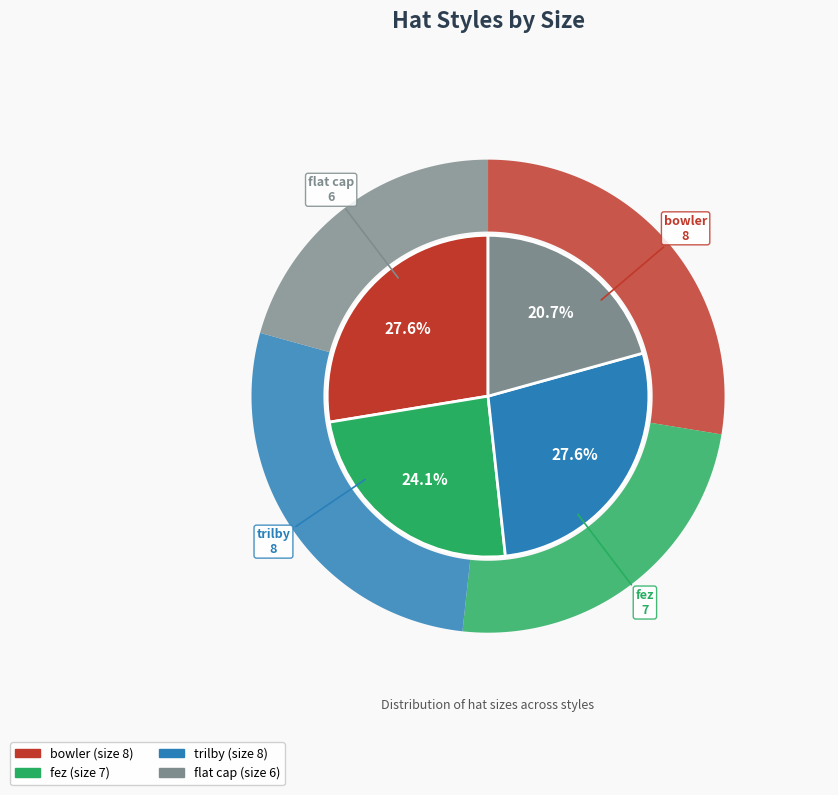

Count the number of slices in the pie.

4